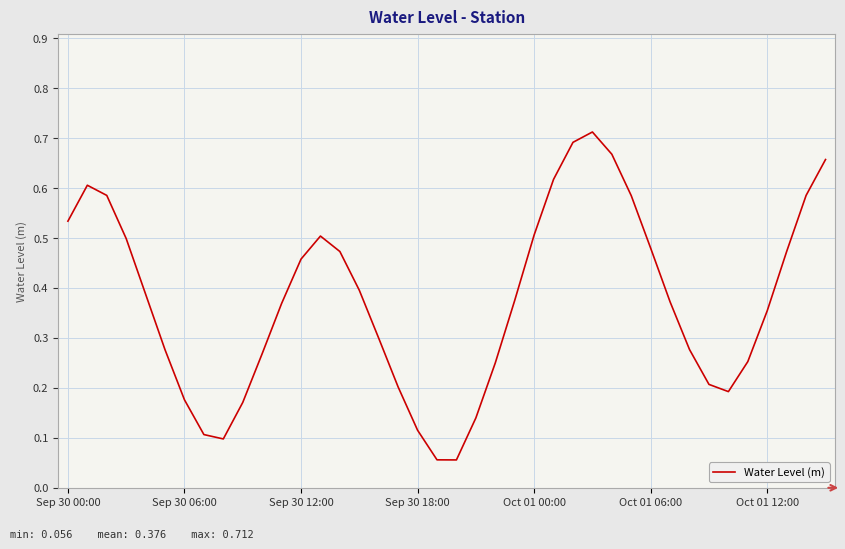

At which category does the data reach its first local valley?

8